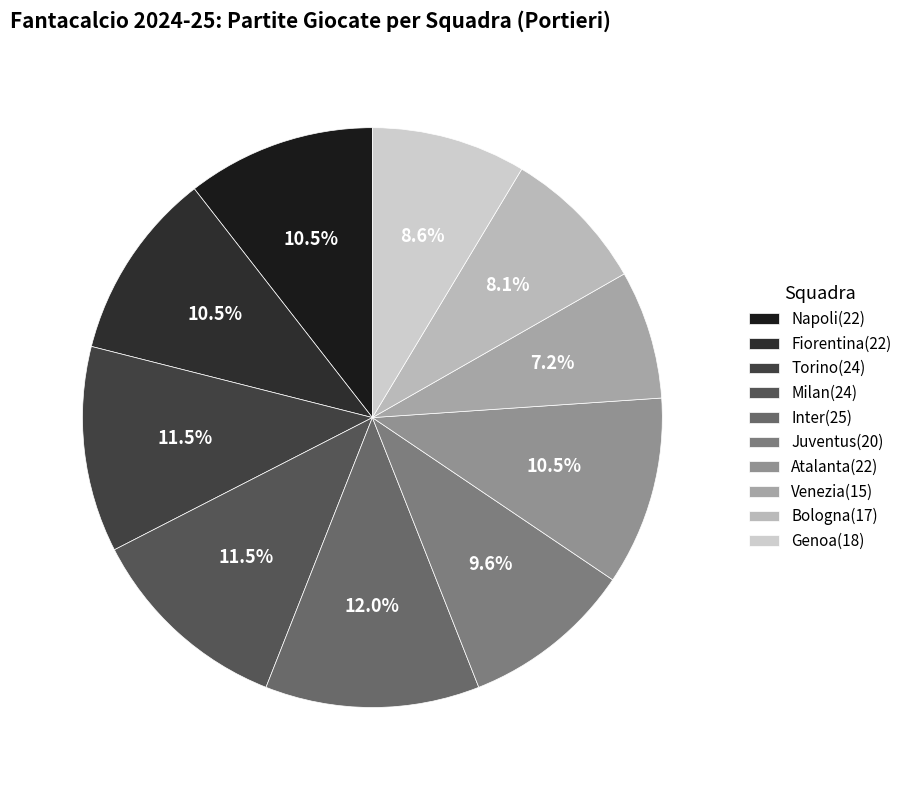

What is the smallest slice in the pie chart?

Venezia(15)